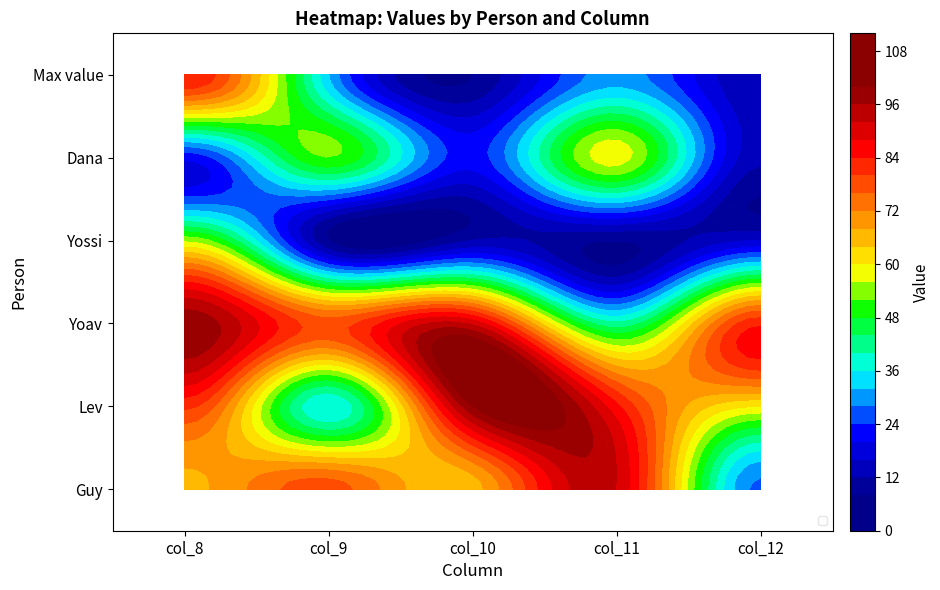

What is the difference between the highest and lowest values at col_10?

92